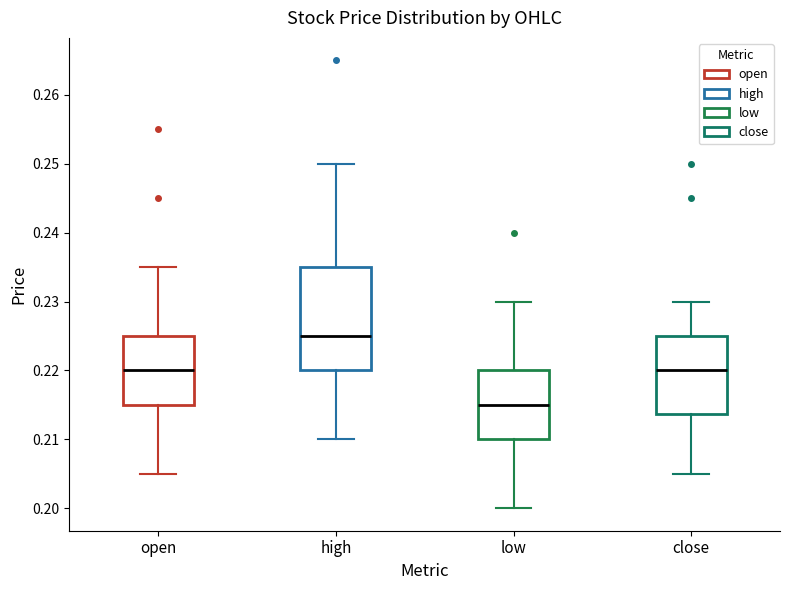

Which box's median line is the lowest?

low